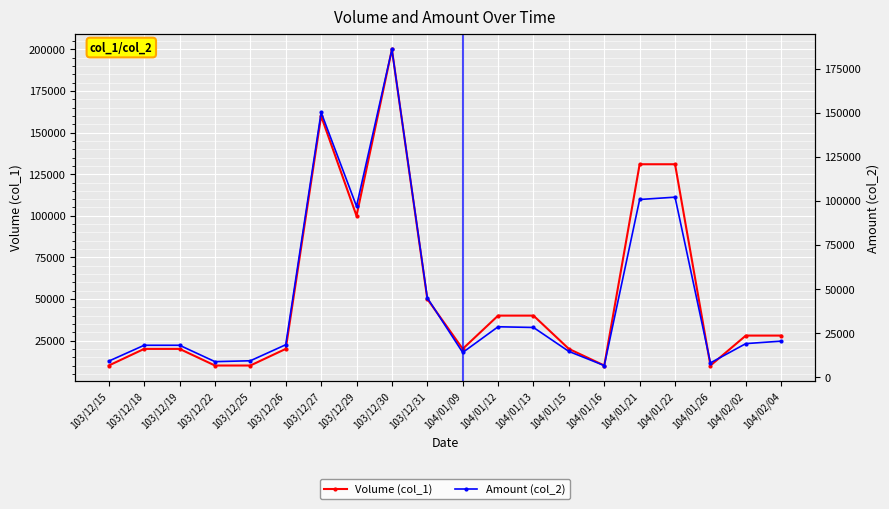

What is the value of the Amount (col_2) point at the 3rd from the left?

18100